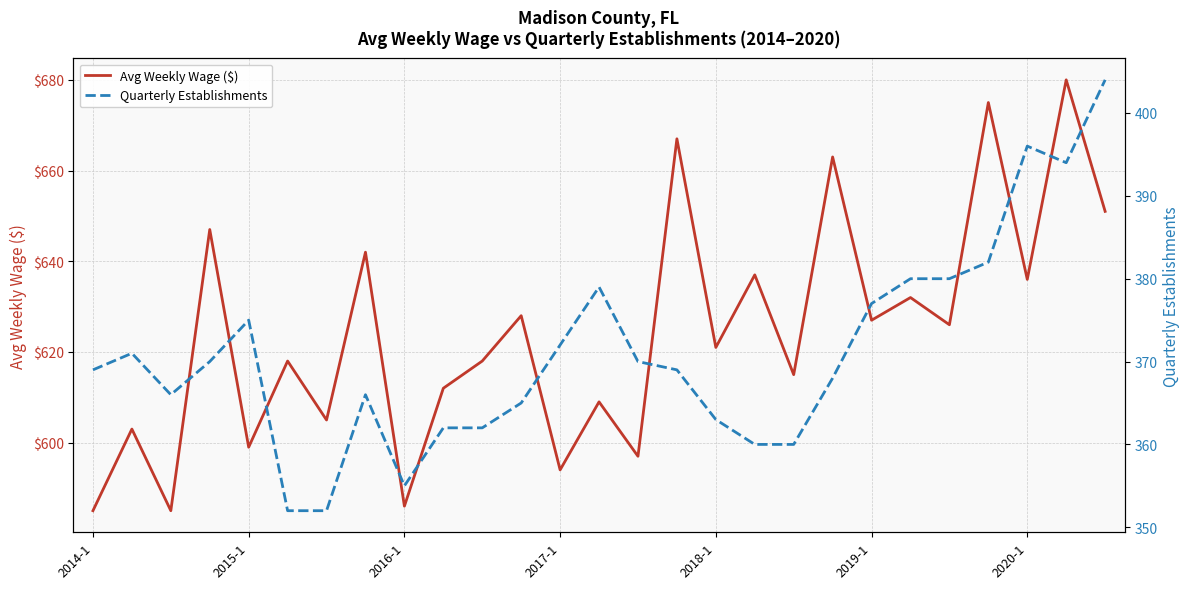

How many categories are shown in the chart?

27